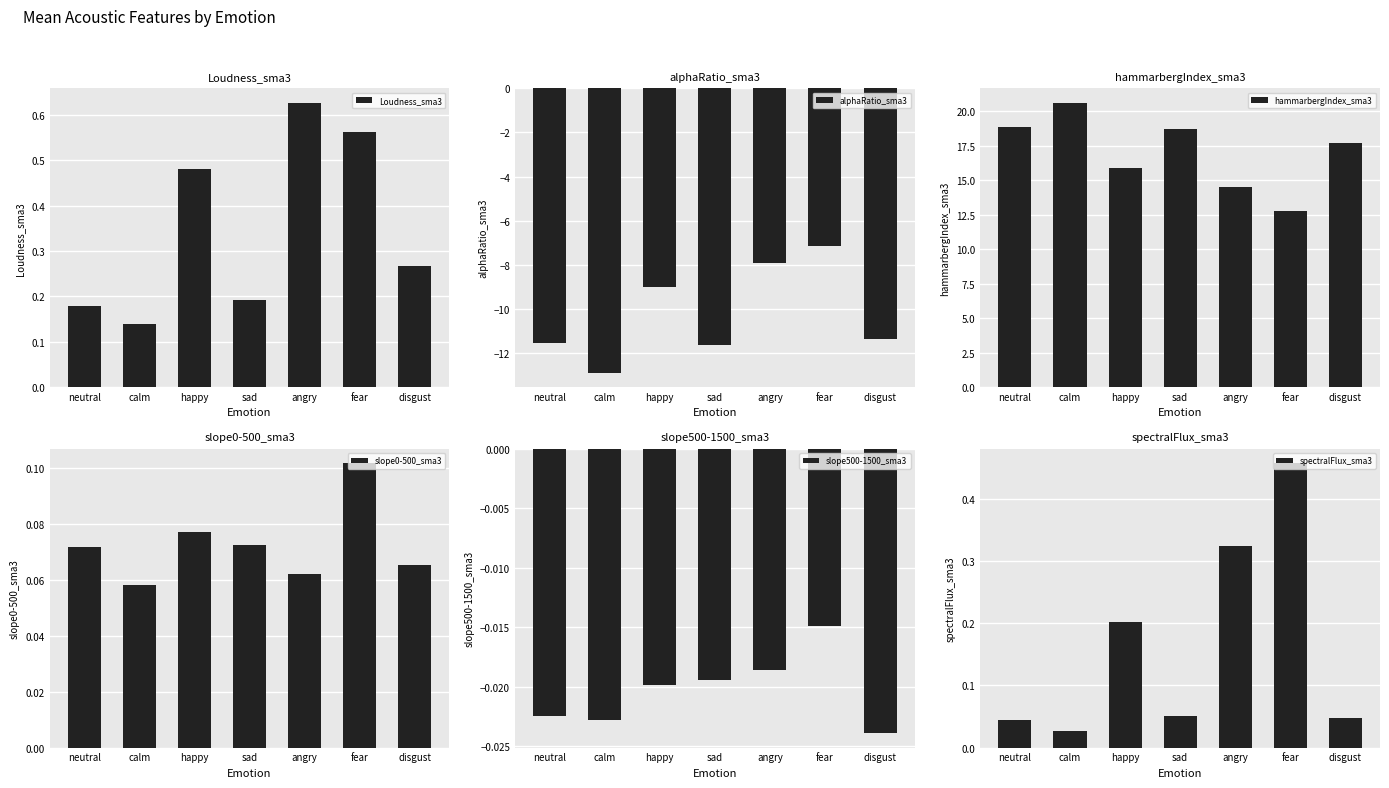

True or false: slope500-1500_sma3 has a value of -0.0 at disgust.

True